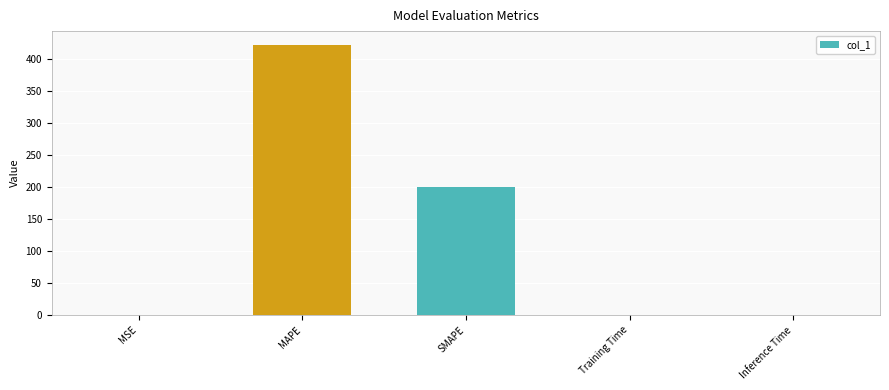

True or false: the data shows 0.0 at Training Time.

True